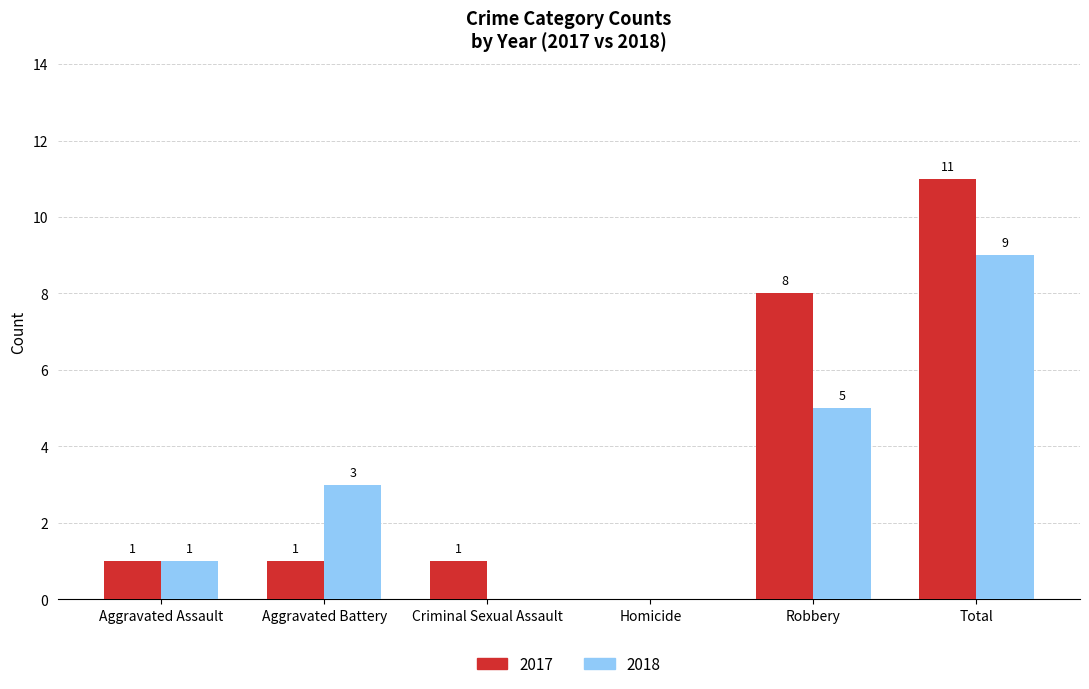

What is the sum of the 2017 values at Robbery and Total?

19